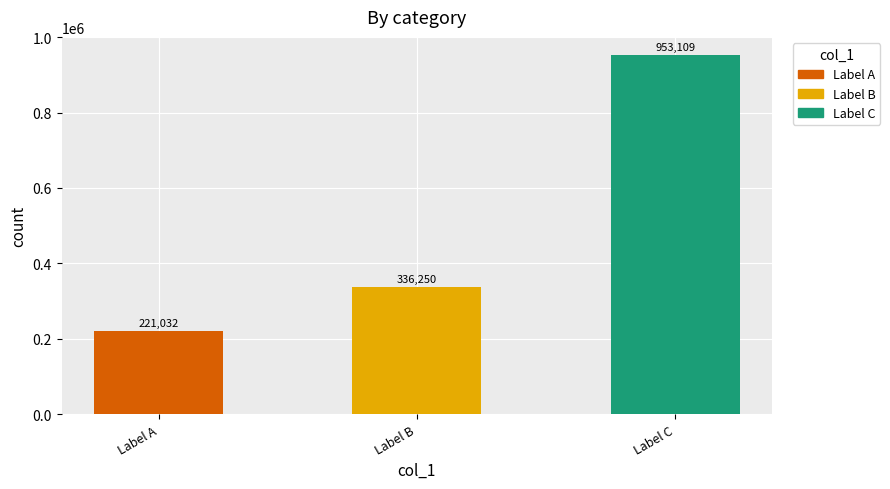

Which category has the lowest value across all series?

Label A